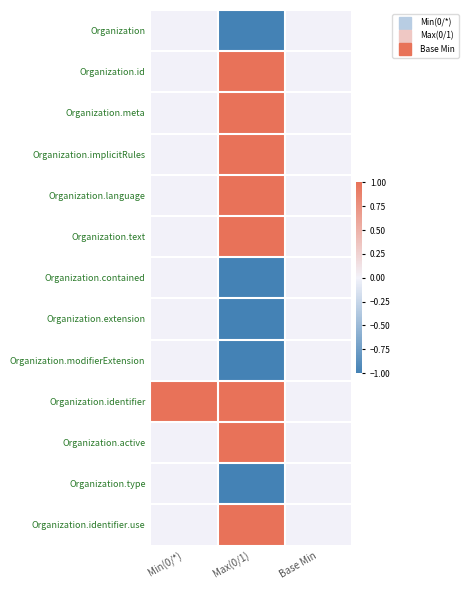

Reading right to left, what are all the values shown in this chart?

Organization: Base Min=0	Max(0/1)=-1	Min(0/*)=0
Organization.id: Base Min=0	Max(0/1)=1	Min(0/*)=0
Organization.meta: Base Min=0	Max(0/1)=1	Min(0/*)=0
Organization.implicitRules: Base Min=0	Max(0/1)=1	Min(0/*)=0
Organization.language: Base Min=0	Max(0/1)=1	Min(0/*)=0
Organization.text: Base Min=0	Max(0/1)=1	Min(0/*)=0
Organization.contained: Base Min=0	Max(0/1)=-1	Min(0/*)=0
Organization.extension: Base Min=0	Max(0/1)=-1	Min(0/*)=0
Organization.modifierExtension: Base Min=0	Max(0/1)=-1	Min(0/*)=0
Organization.identifier: Base Min=0	Max(0/1)=1	Min(0/*)=1
Organization.active: Base Min=0	Max(0/1)=1	Min(0/*)=0
Organization.type: Base Min=0	Max(0/1)=-1	Min(0/*)=0
Organization.identifier.use: Base Min=0	Max(0/1)=1	Min(0/*)=0